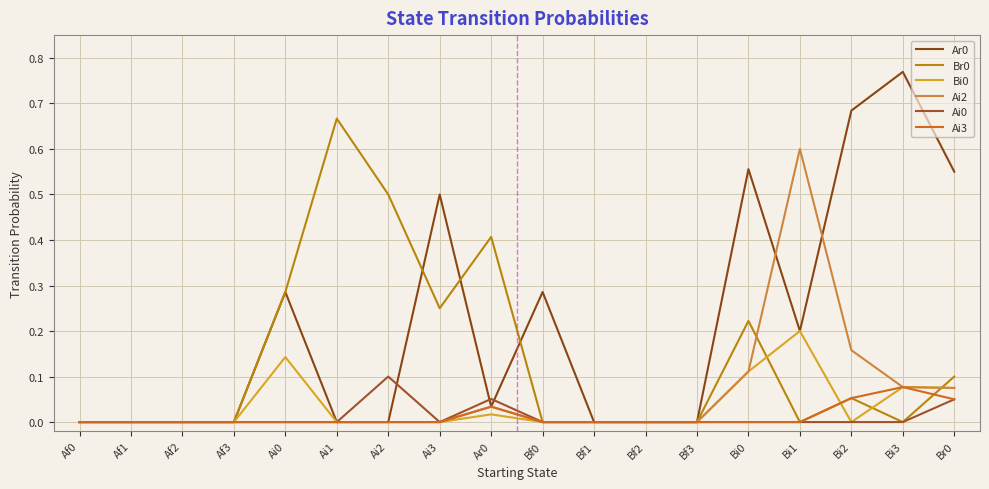

Which category has the highest value in the Ai2 series?

Bi1